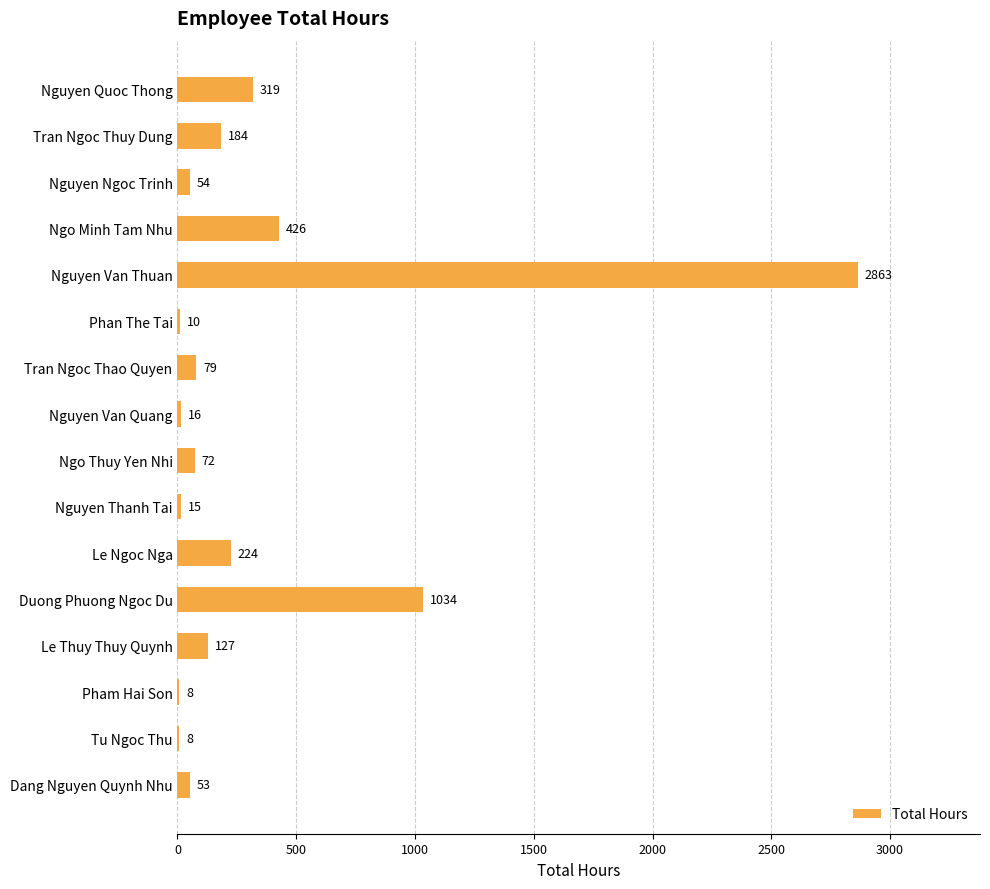

What is the sum of all values?

5492